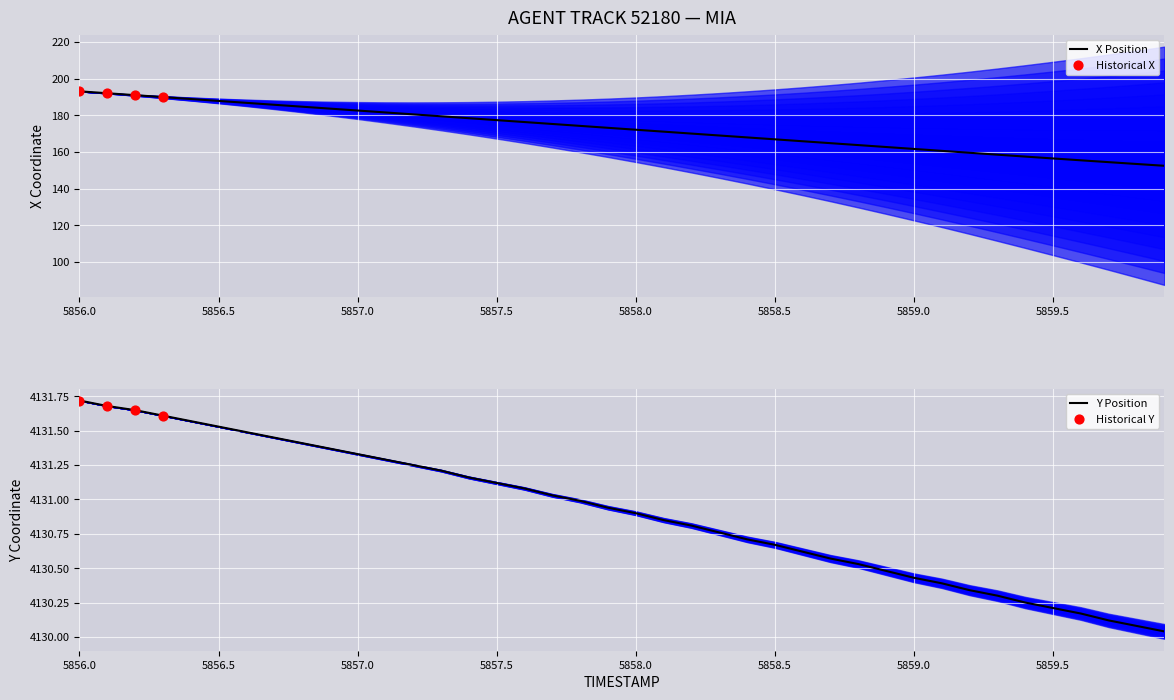

What is the total value across all series at 5858.6?

4296.4